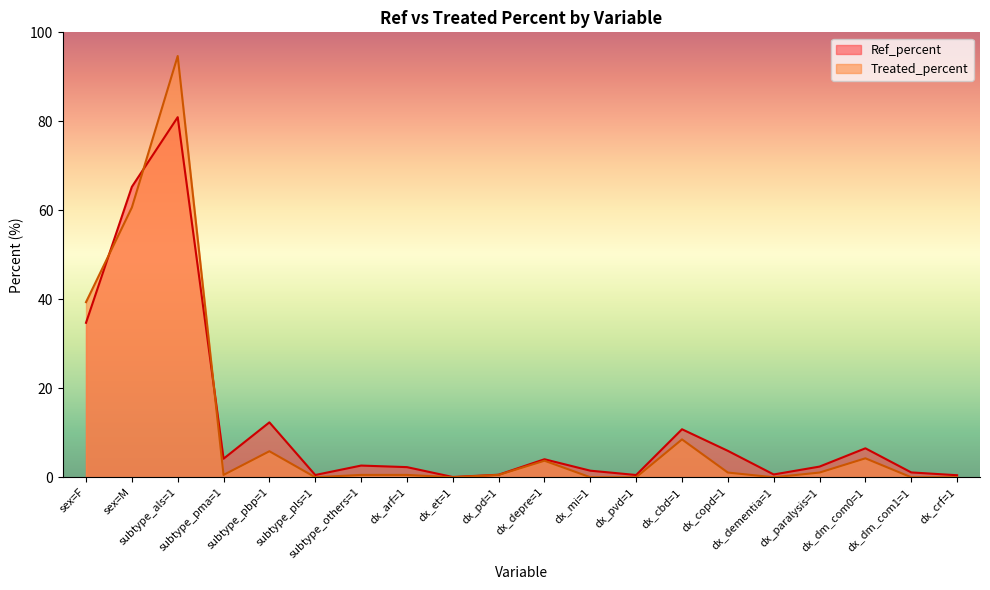

Reading right to left, what are all the values shown in this chart?

Ref_percent: 0.5	1.1	6.5	2.4	0.6	5.9	10.8	0.5	1.5	4.0	0.6	0.1	2.3	2.6	0.5	12.3	4.2	80.9	65.3	34.7
Treated_percent: 0.0	0.0	4.3	1.1	0.0	1.1	8.5	0.0	0.0	3.7	0.5	0.0	0.5	0.5	0.0	5.8	0.5	94.7	60.6	39.4